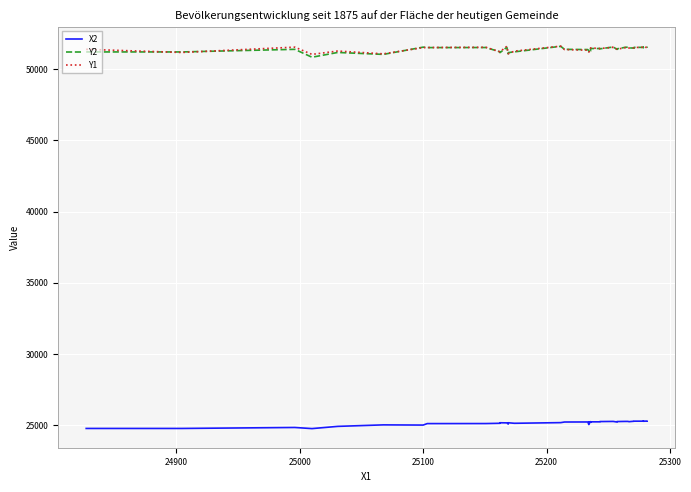

What is the minimum value shown in the chart?

24748.3